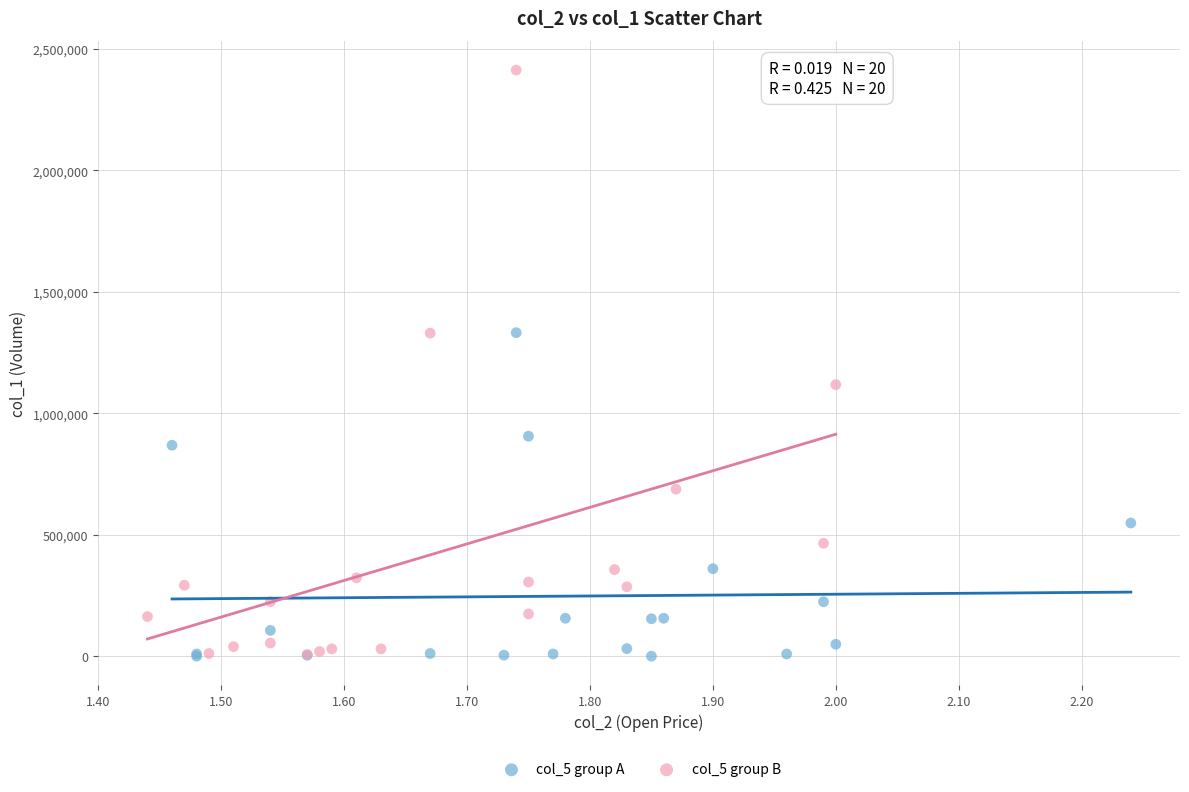

Which series has the largest Y range (max minus min)?

col_5 group B